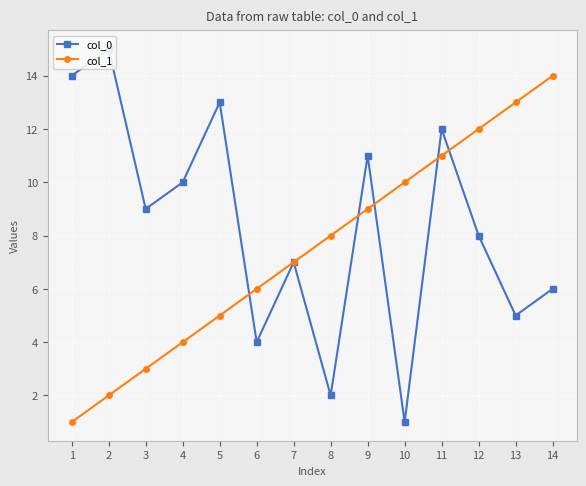

What is the average value of the col_0 series?

8